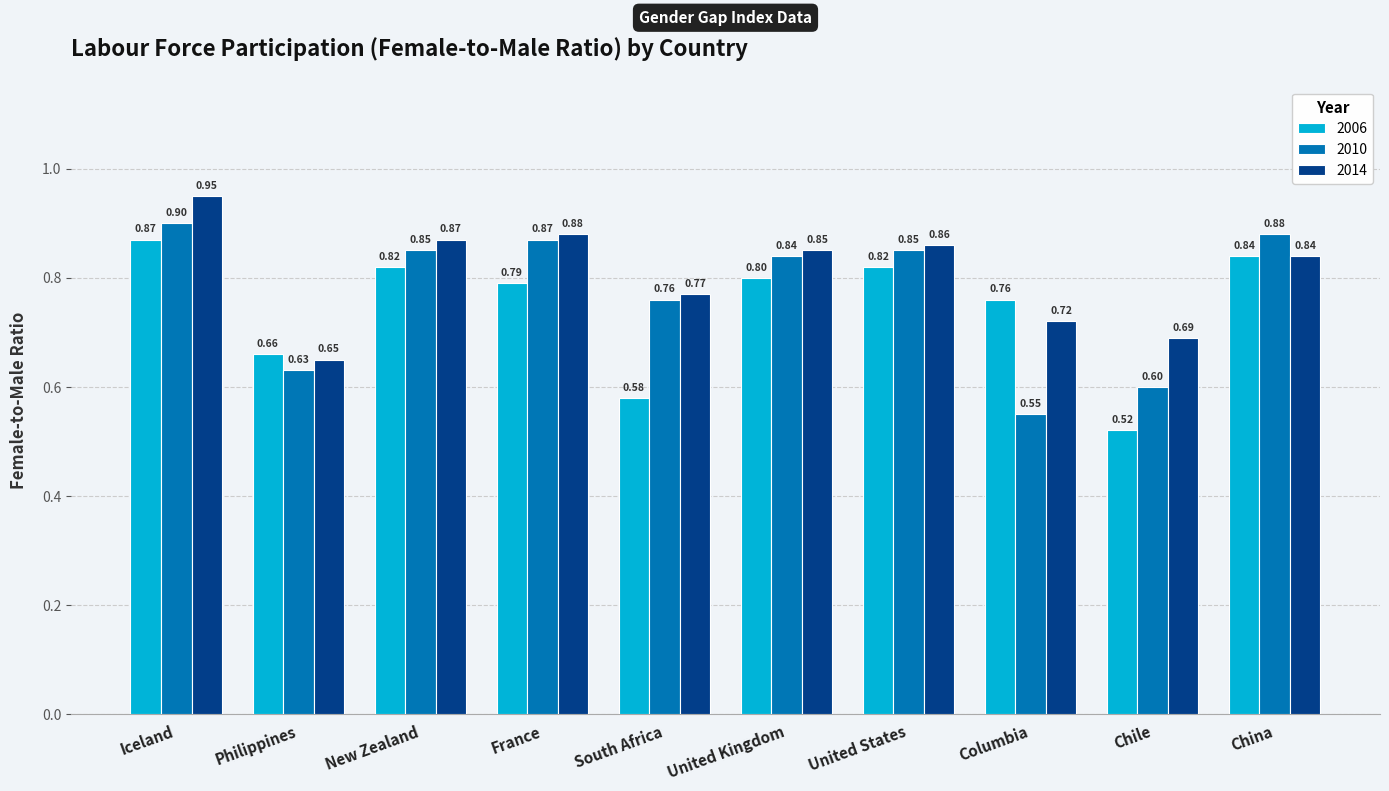

At which label is 2010 closest to 0?

Columbia